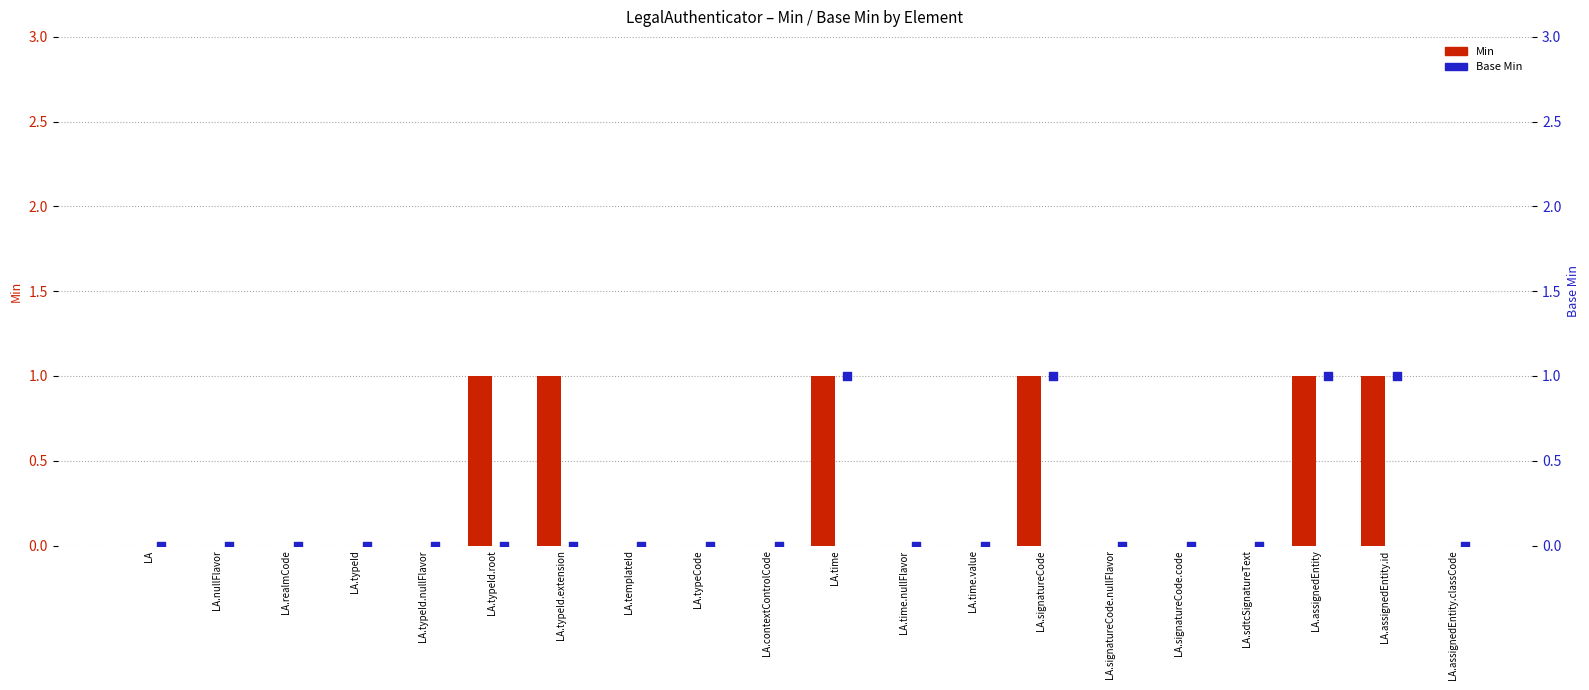

Which series has the largest Y range (max minus min)?

Min